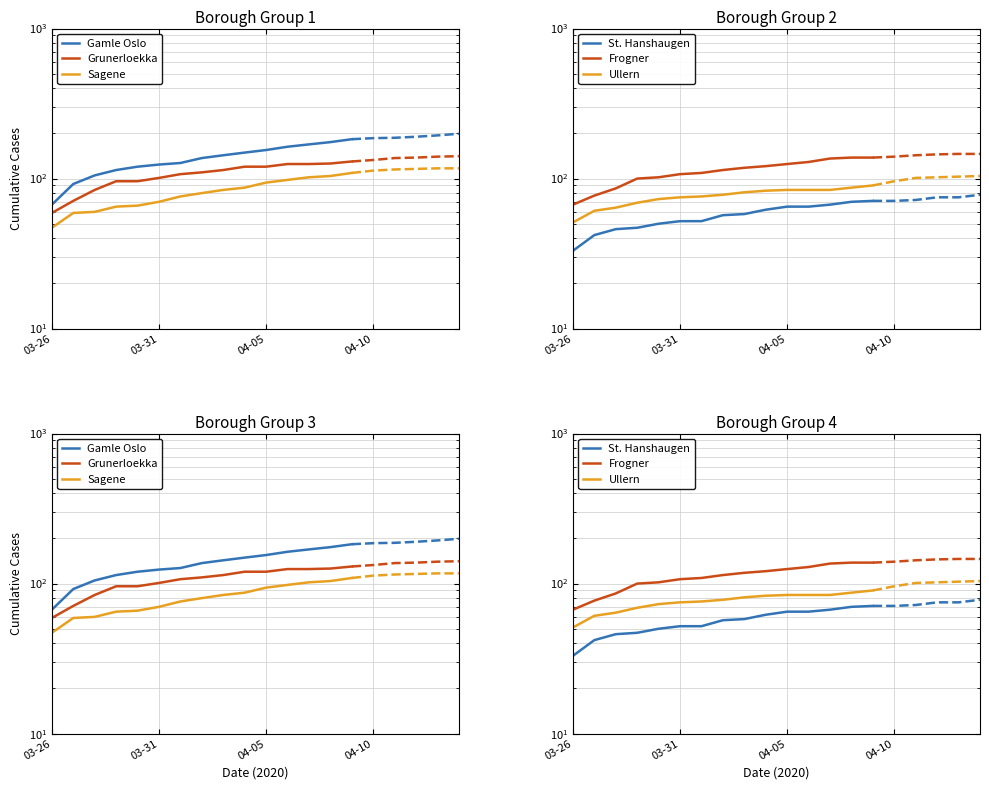

True or false: Frogner and Sagene intersect in this chart.

False